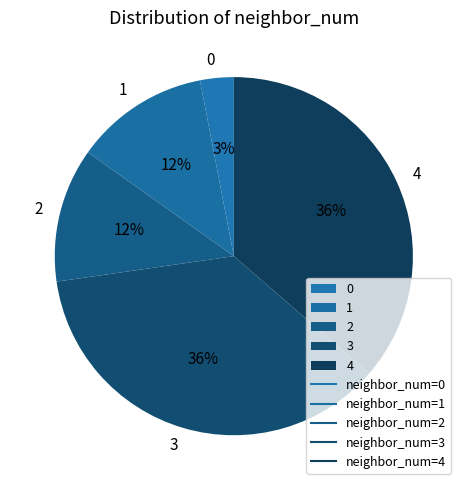

Count the number of slices in the pie.

5